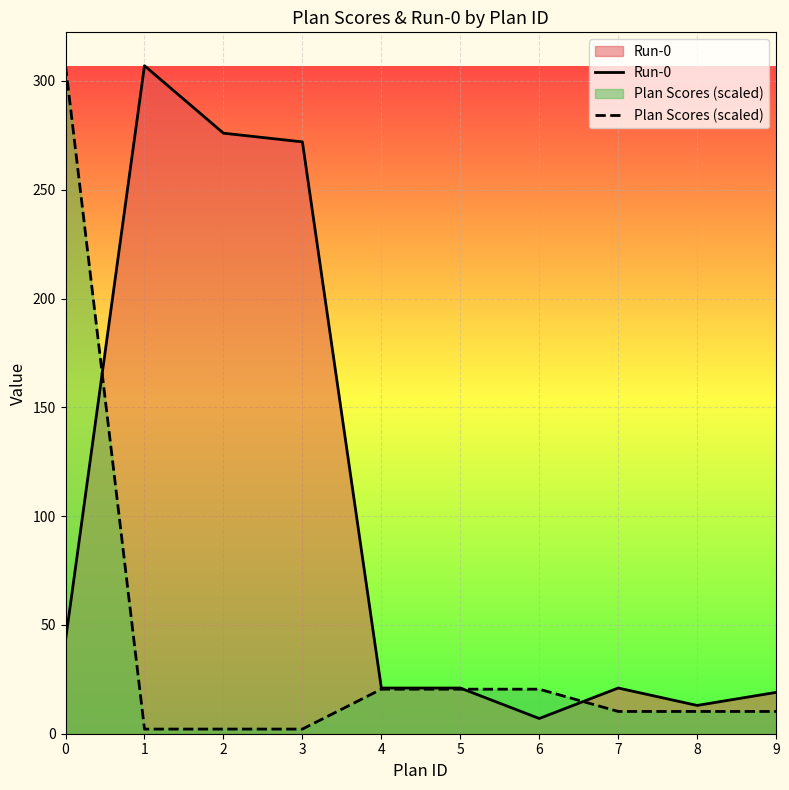

What are all the series names shown in the legend?

Run-0, Plan Scores (scaled)